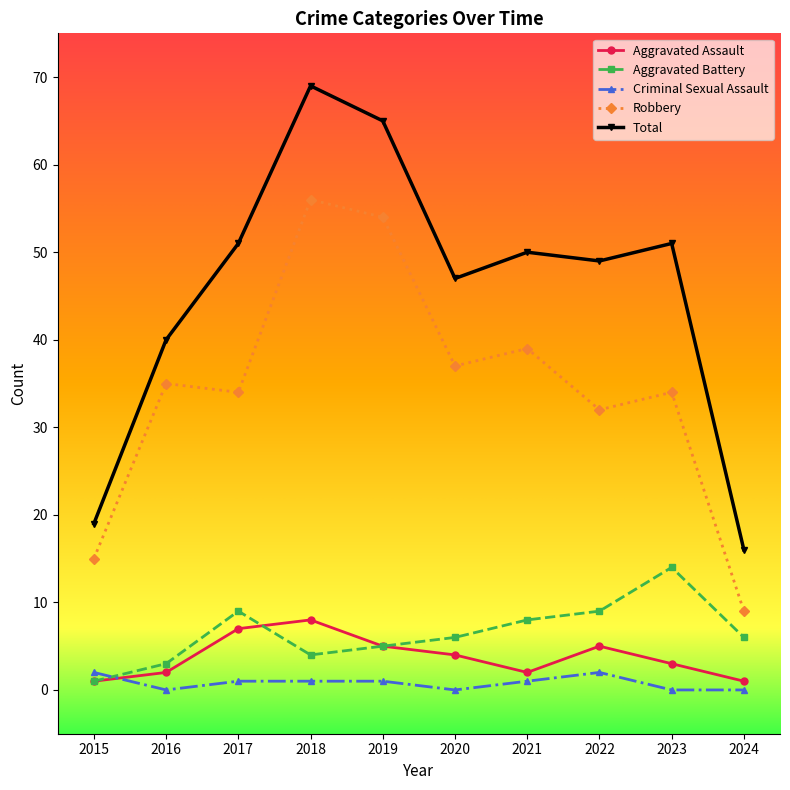

True or false: Aggravated Battery has more than 1 interior local peaks.

True